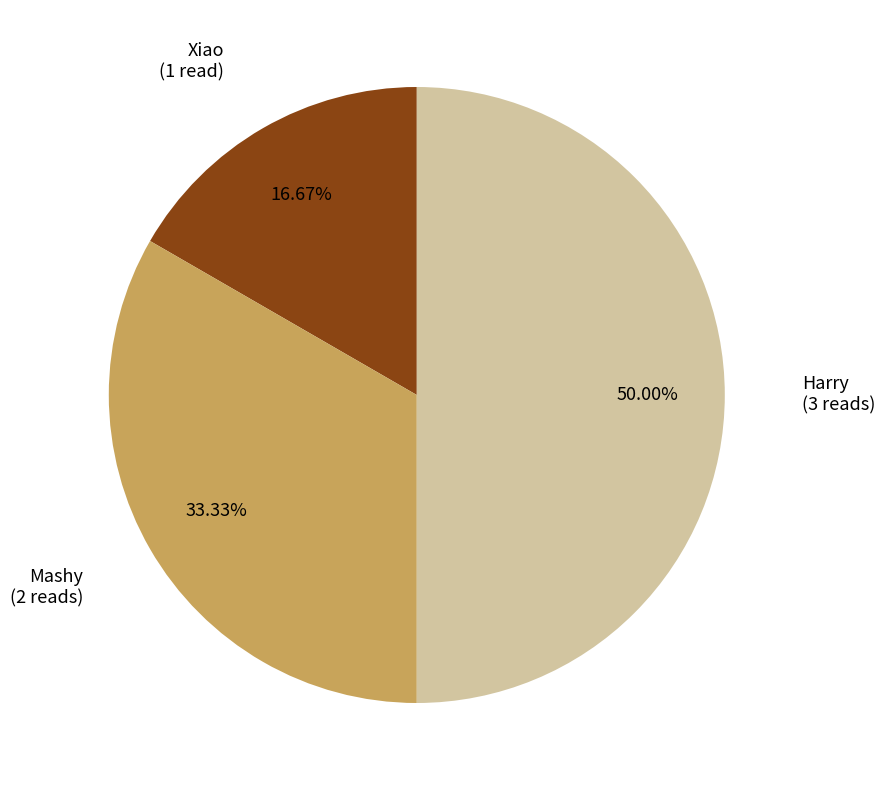

To the nearest percent, what is the difference between the largest and smallest slice percentages?

33%